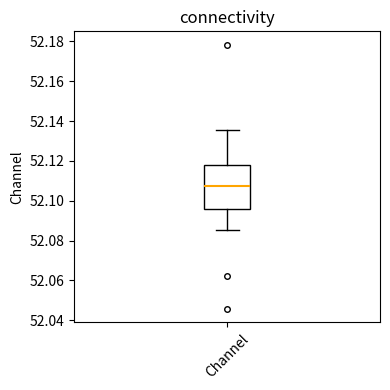

Read this box plot against the y-axis: the position of the median line, the range covered by the box, and the ends of both whiskers. The values are not printed on the chart, so give them approximately, as read against the axis.

median 52.108, box 52.096 to 52.118, whiskers 52.086 to 52.136